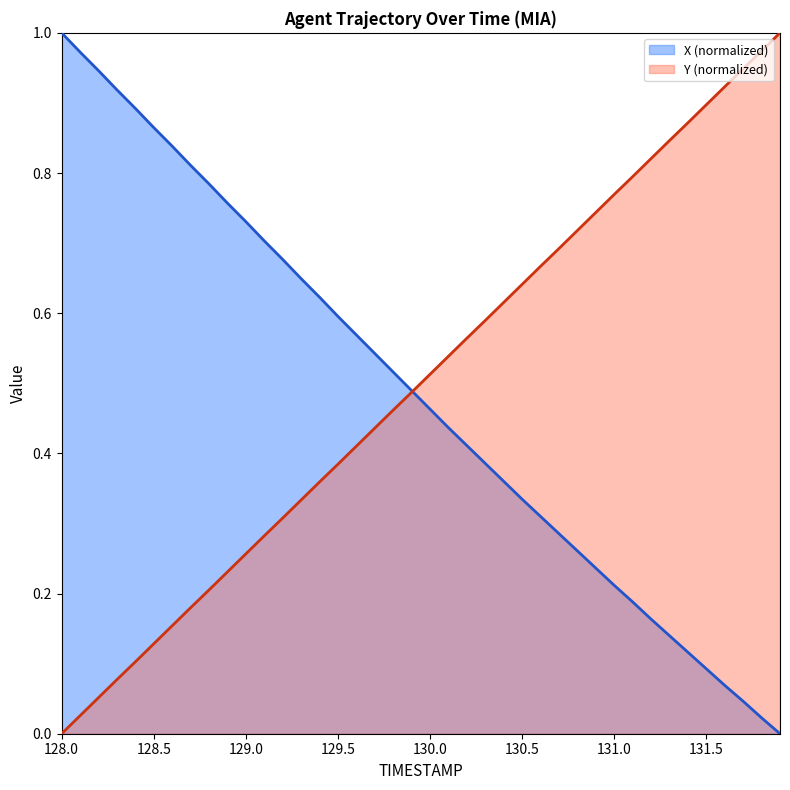

What is the label of the 5th point from the left?

128.4